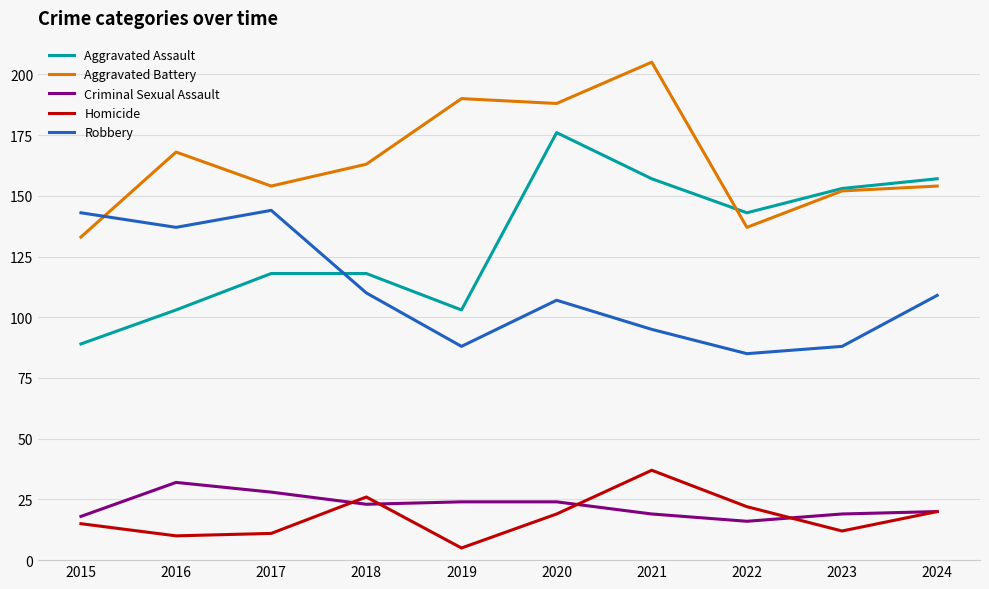

Which series has the largest total across all categories?

Aggravated Battery